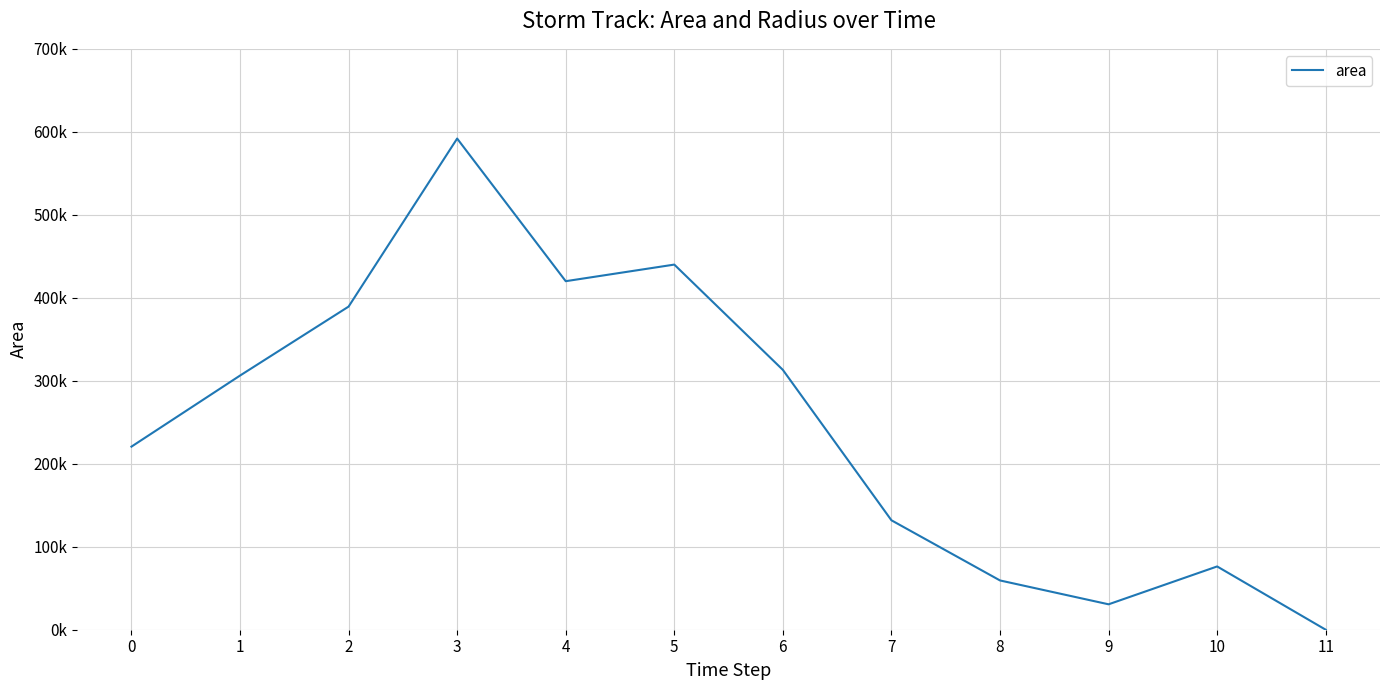

Does the chart display data point markers on the line(s)?

No